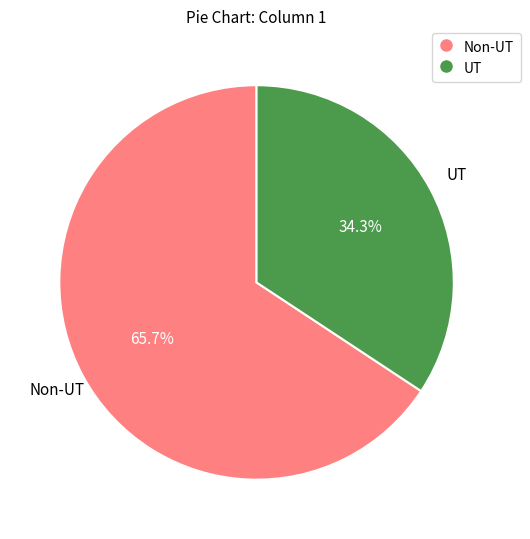

Does any single category account for the majority?

Yes